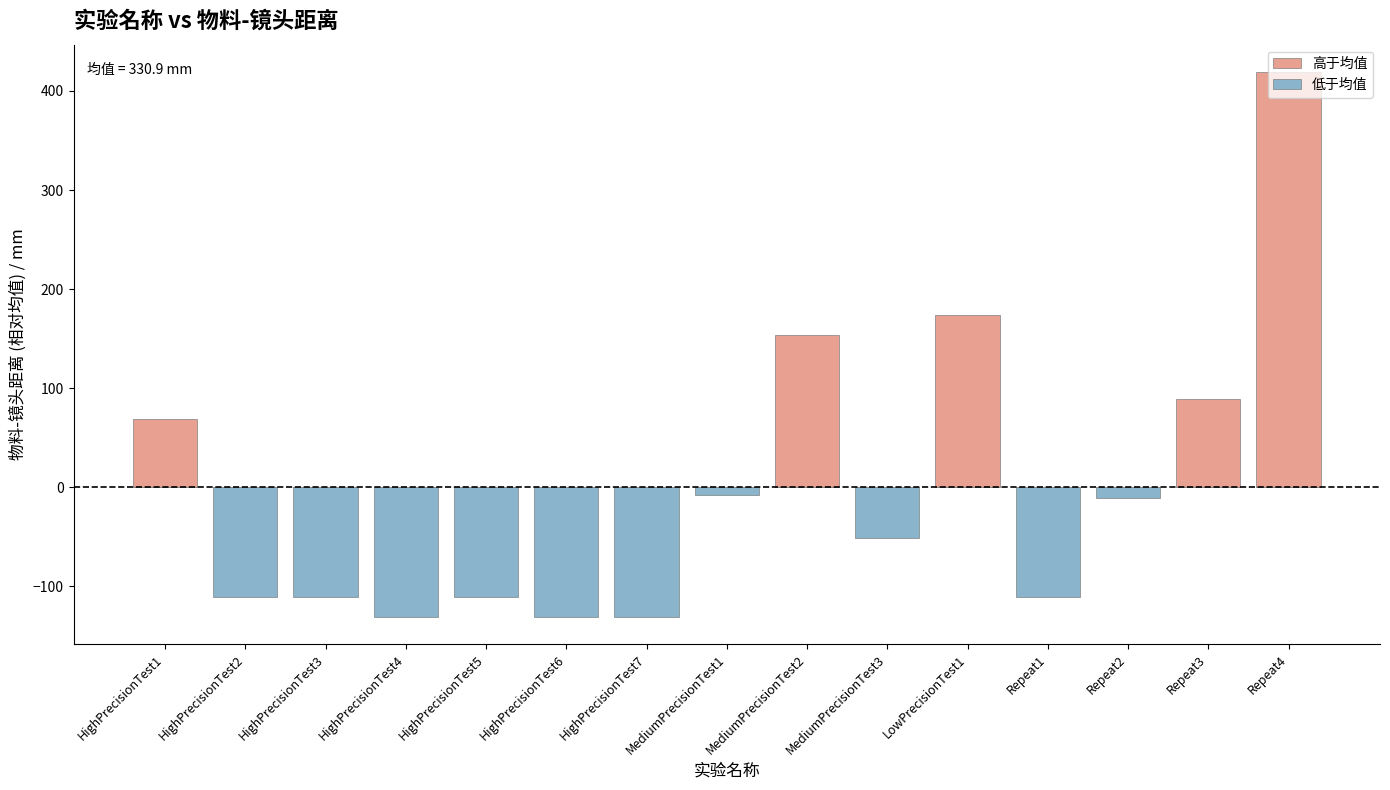

What is the average value of the 低于均值 series?

-60.4